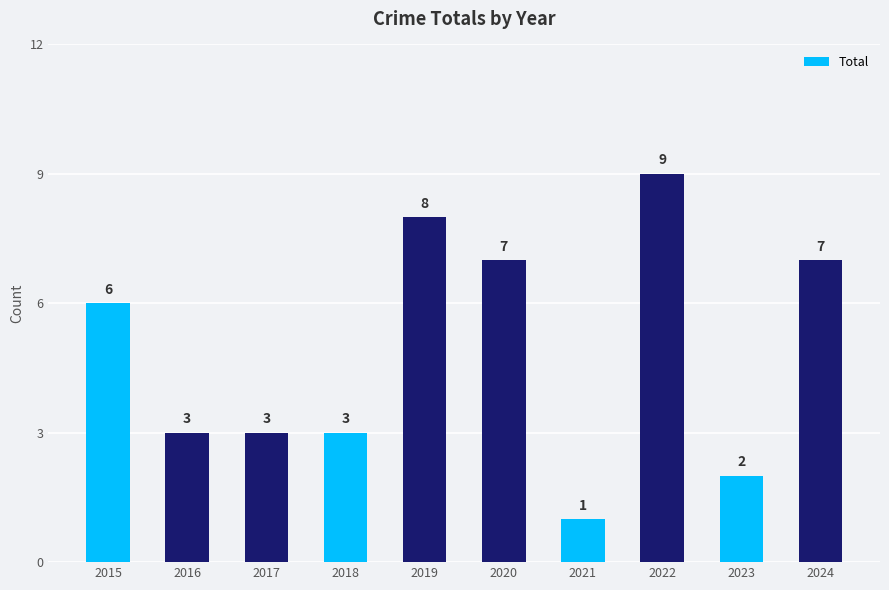

The chart shows a value of 8 at 2019. True or false?

True